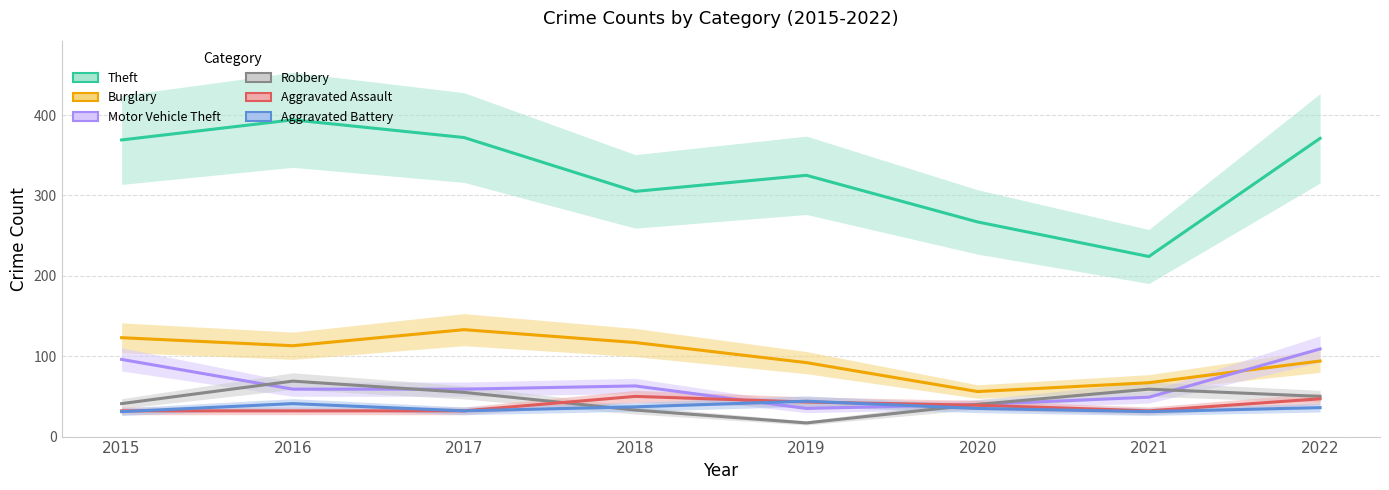

Is it true that Aggravated Assault equals 70 at 2020?

False